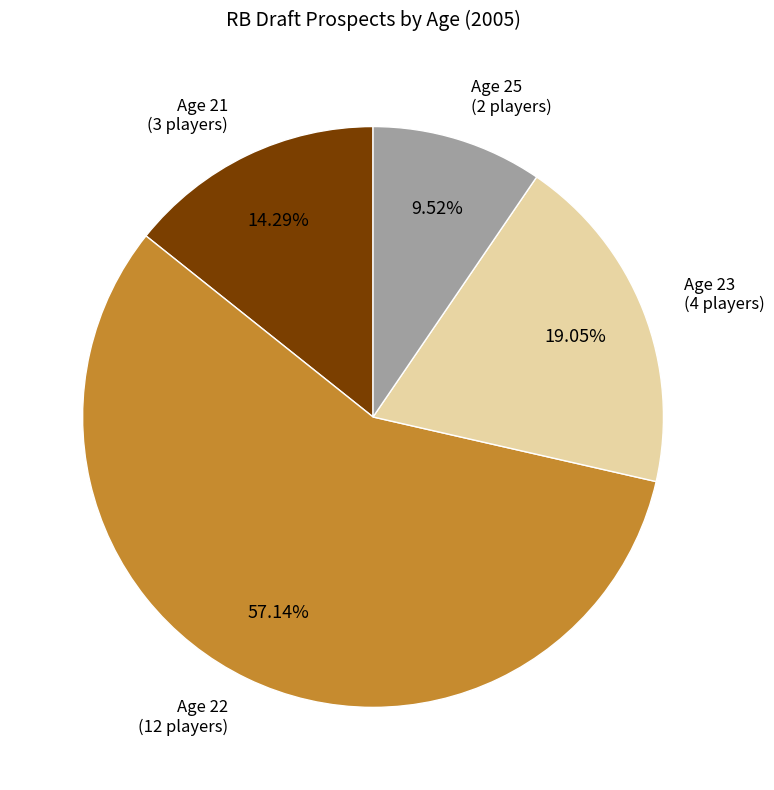

Does any single category account for the majority?

Yes